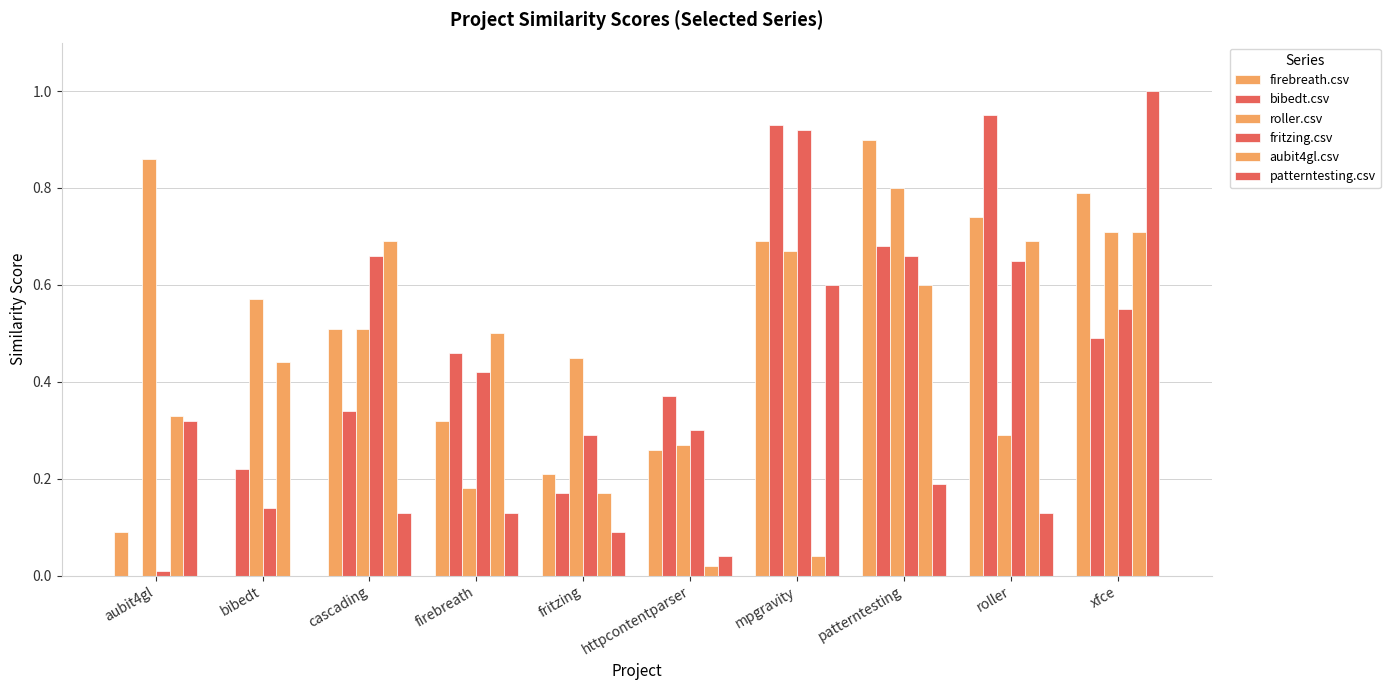

How many groups of bars are there?

10